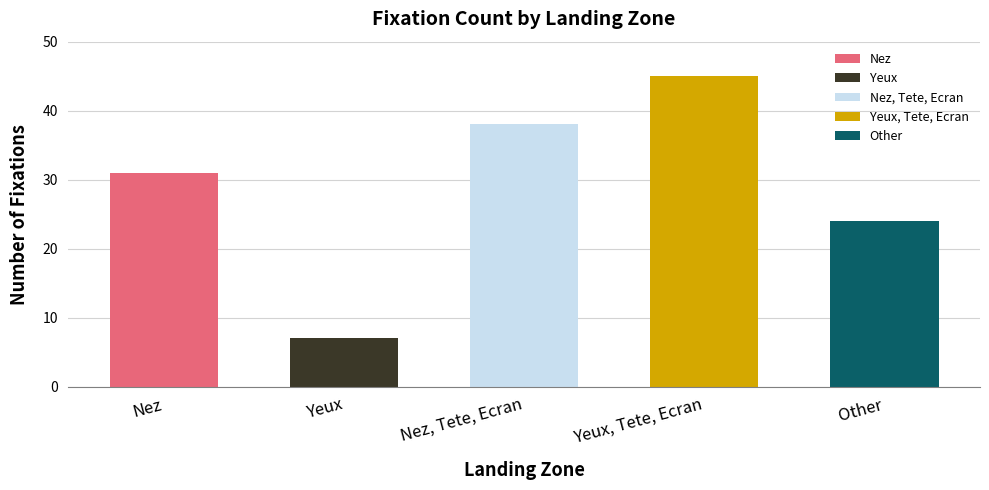

Count the values in the range 24 to 38.

3